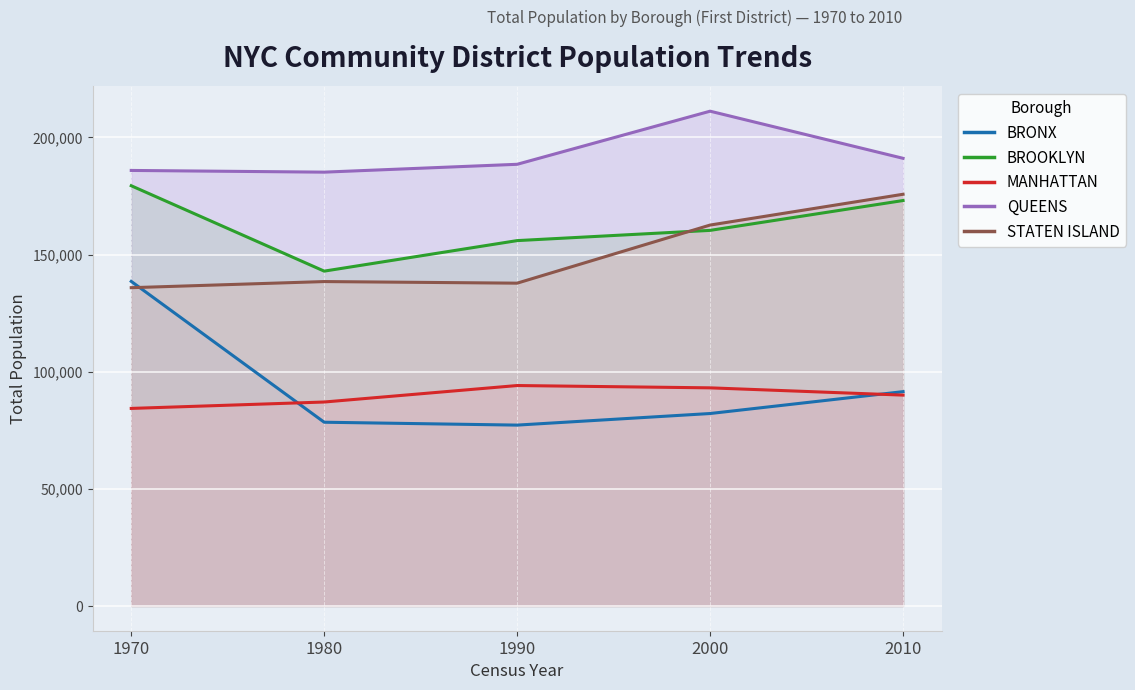

The MANHATTAN series shows 90016 at 2010. True or false?

True